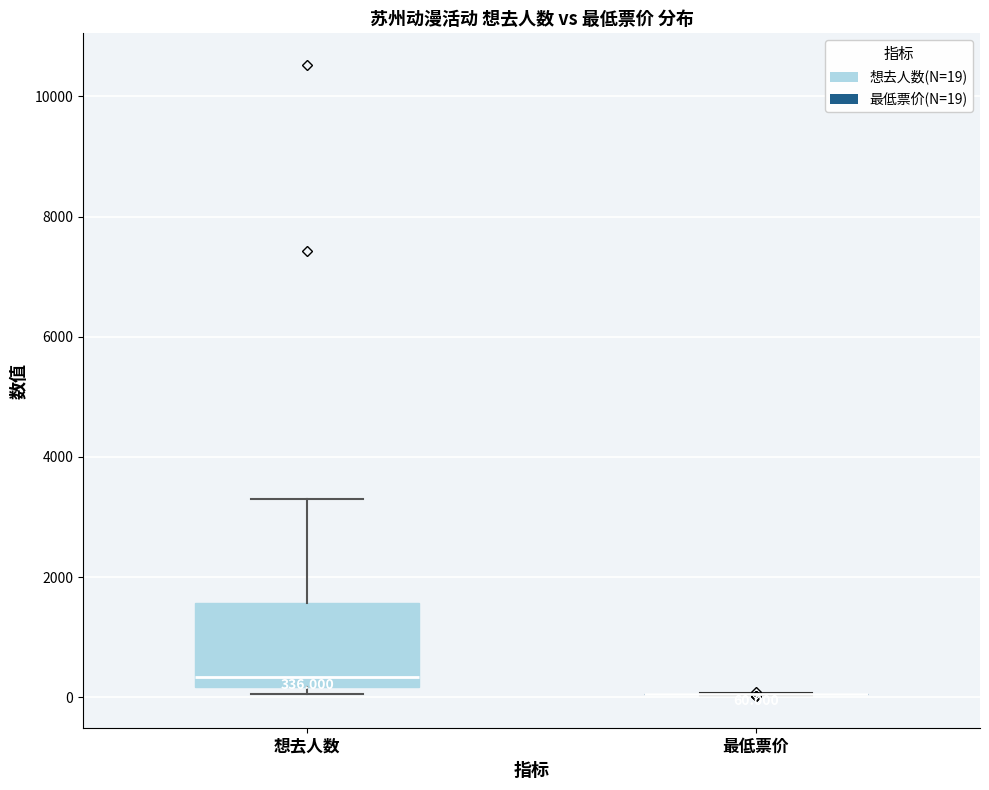

Which box is the tallest, from its lower edge to its upper edge?

想去人数